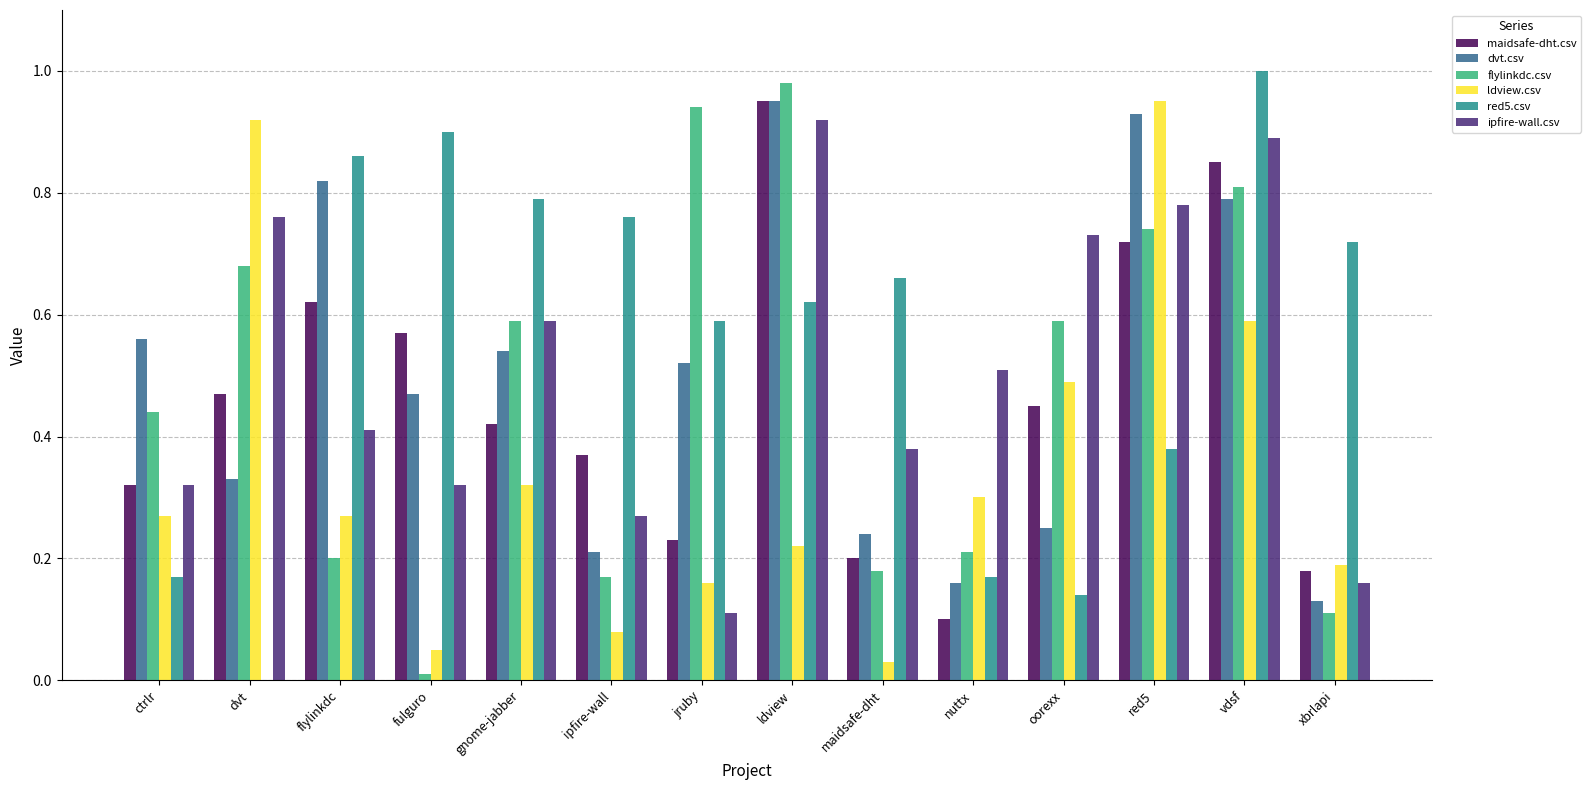

True or false: dvt.csv has a value of 0.5 at fulguro.

True